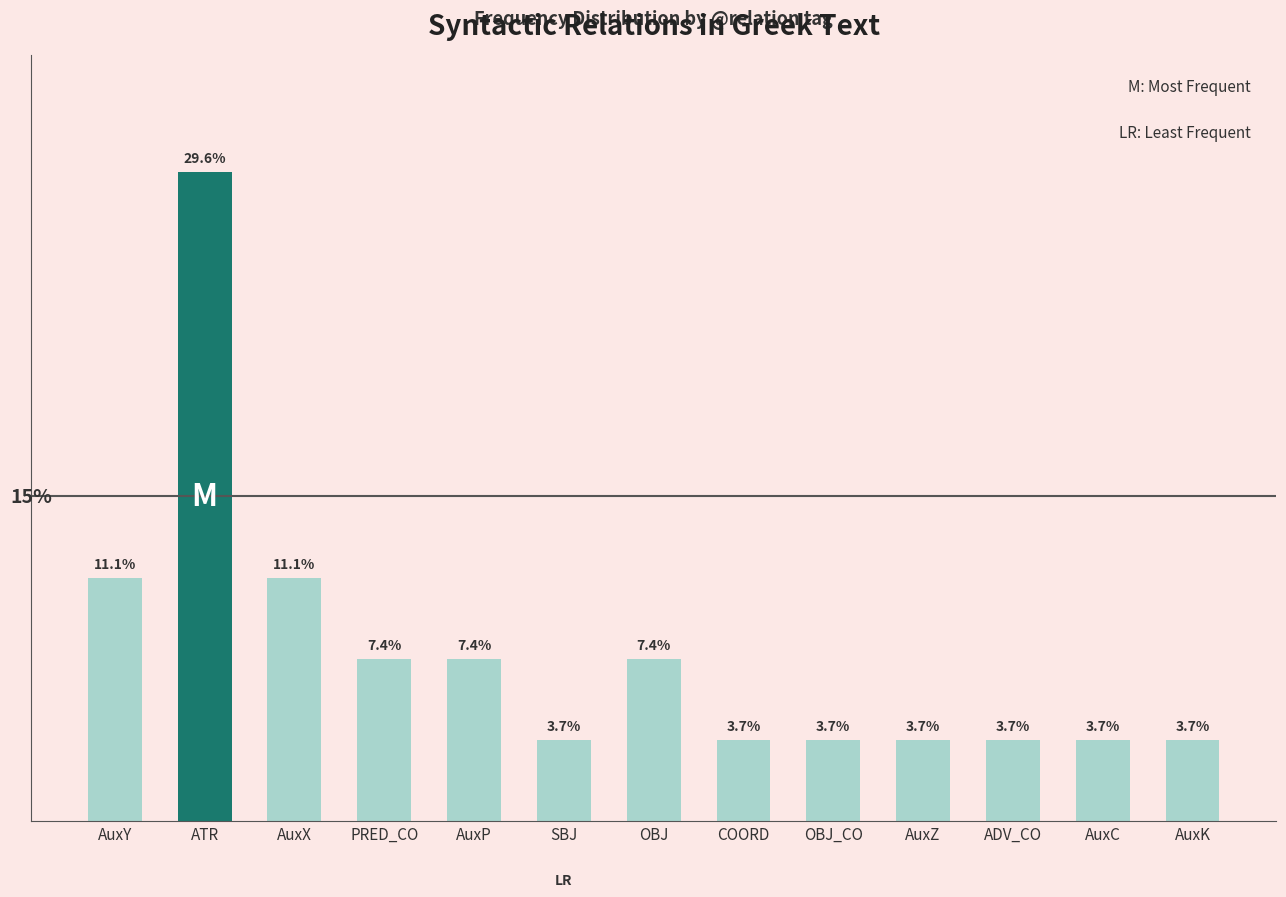

What is the label of the 3rd bar from the right?

ADV_CO